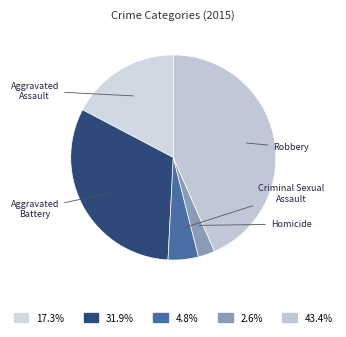

Which slice is the smallest?

Homicide